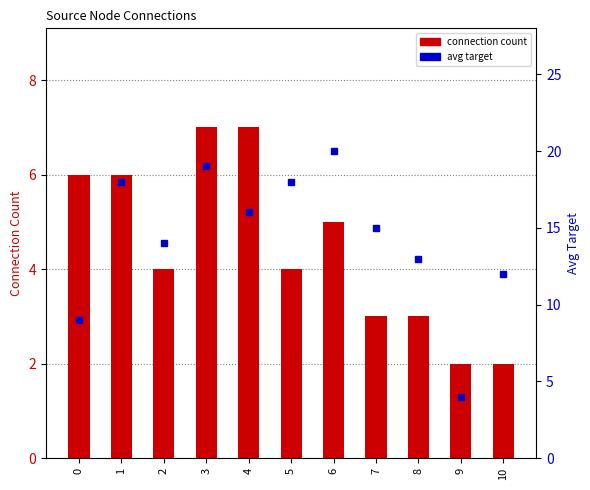

What are all the series names shown in the legend?

connection count, avg target